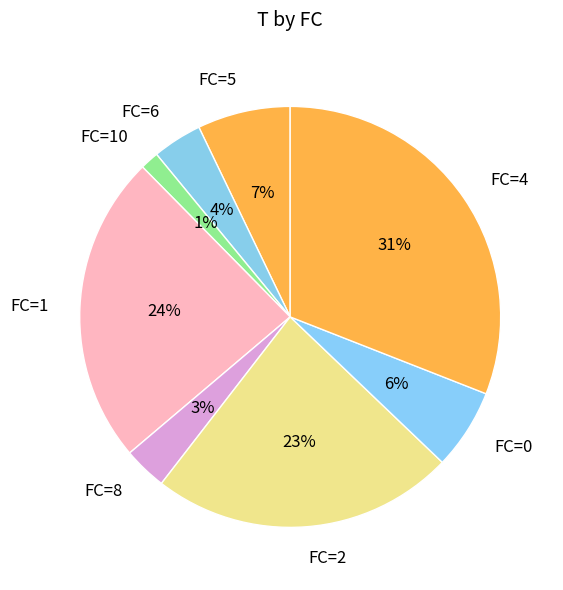

Do FC=8 and FC=5 together represent more than half of the pie?

No